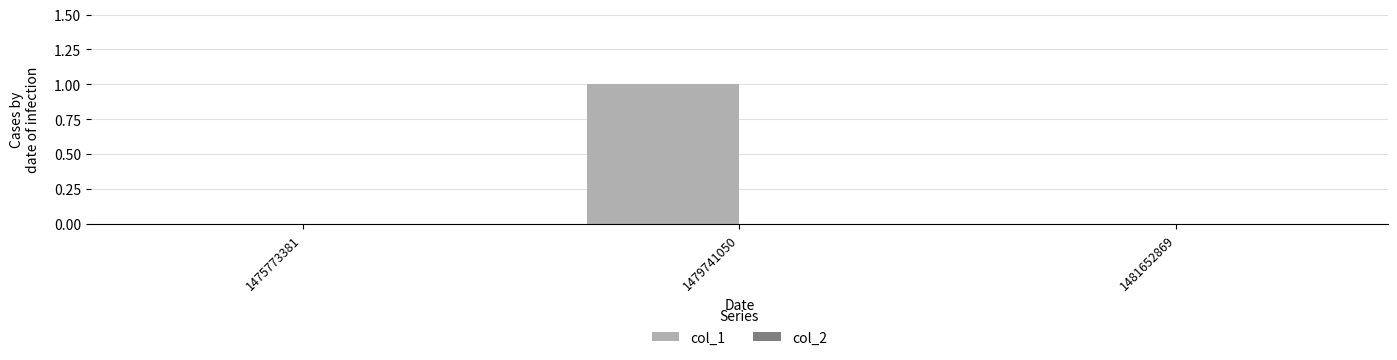

How many series are shown in this chart?

1